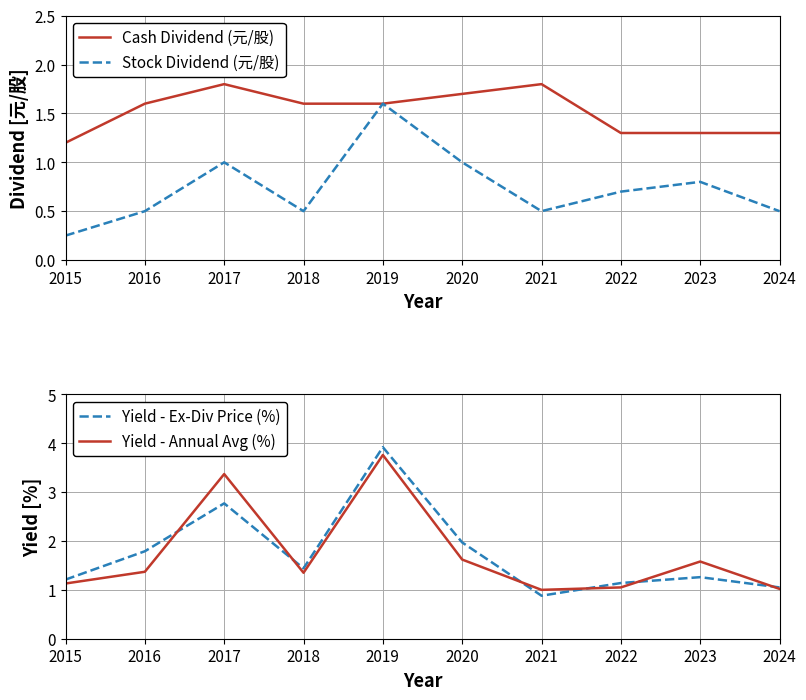

What is the maximum value for Stock Dividend (元/股)?

1.6